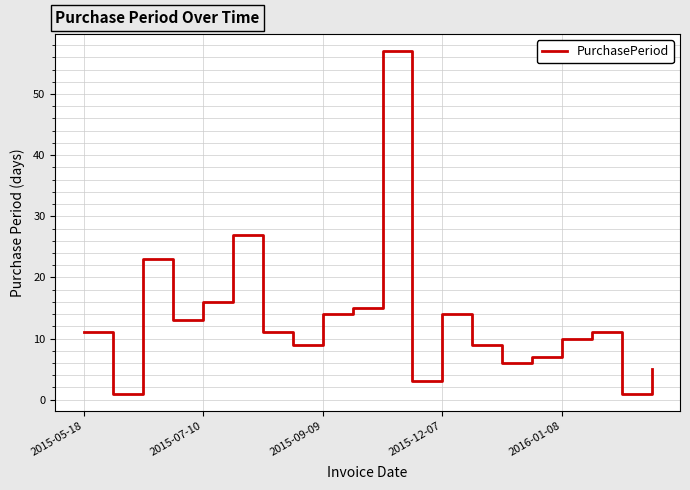

What is the maximum value shown in the chart?

57